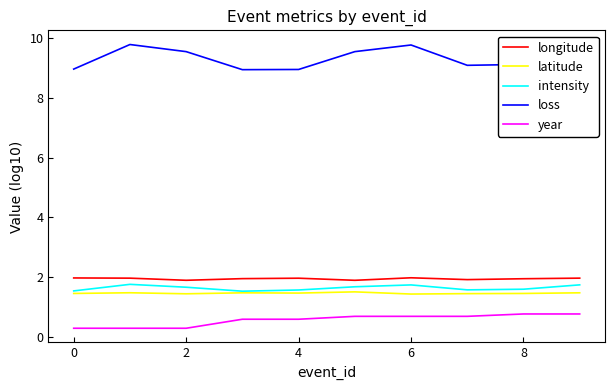

Between 2 and 8, which series saw the biggest shift?

year